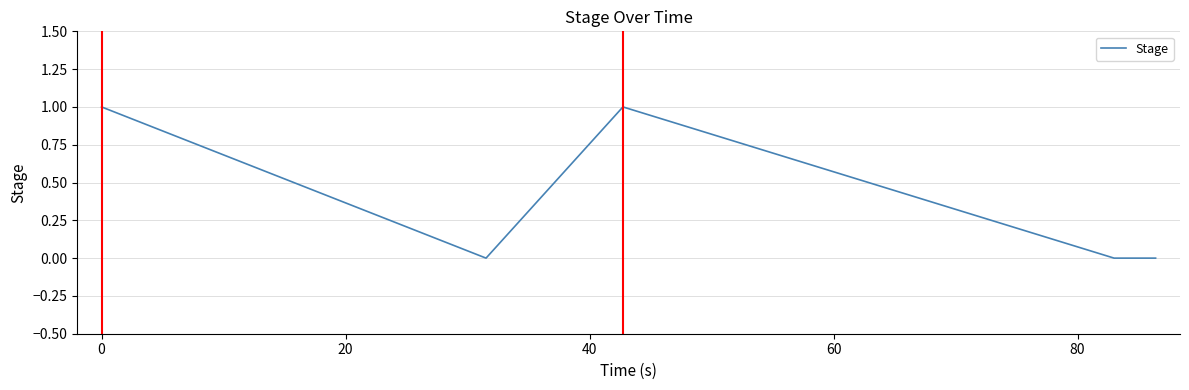

True or false: there are more than 0 points higher than both neighbors.

True